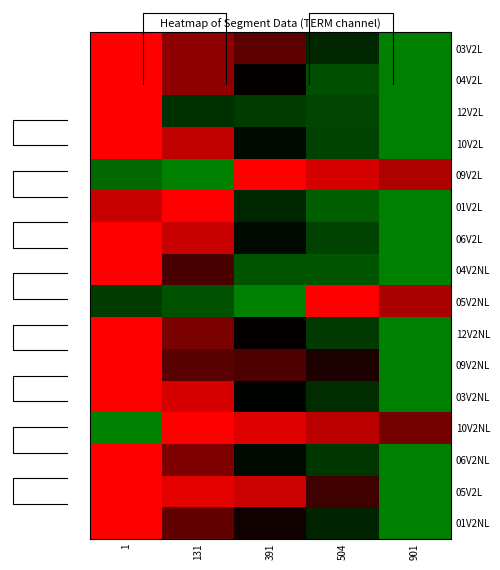

True or false: 09V2NL has a value of -1.7 at 1.

False